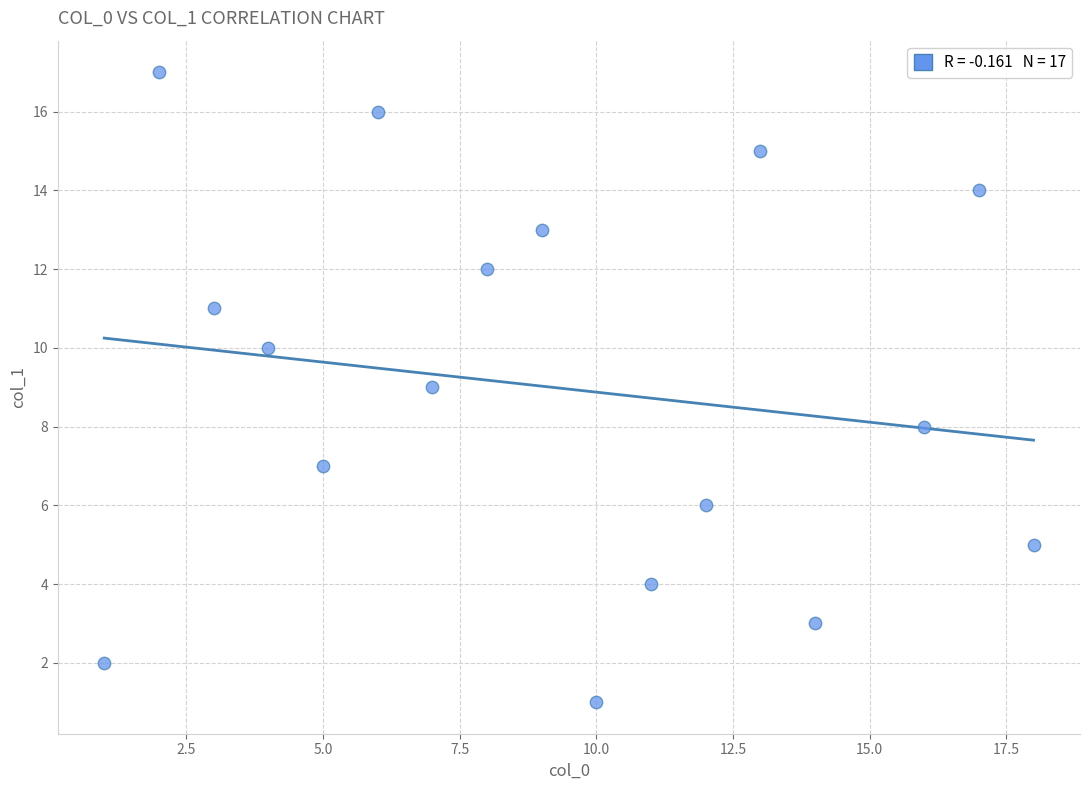

What is the range of Y values (max minus min)?

16